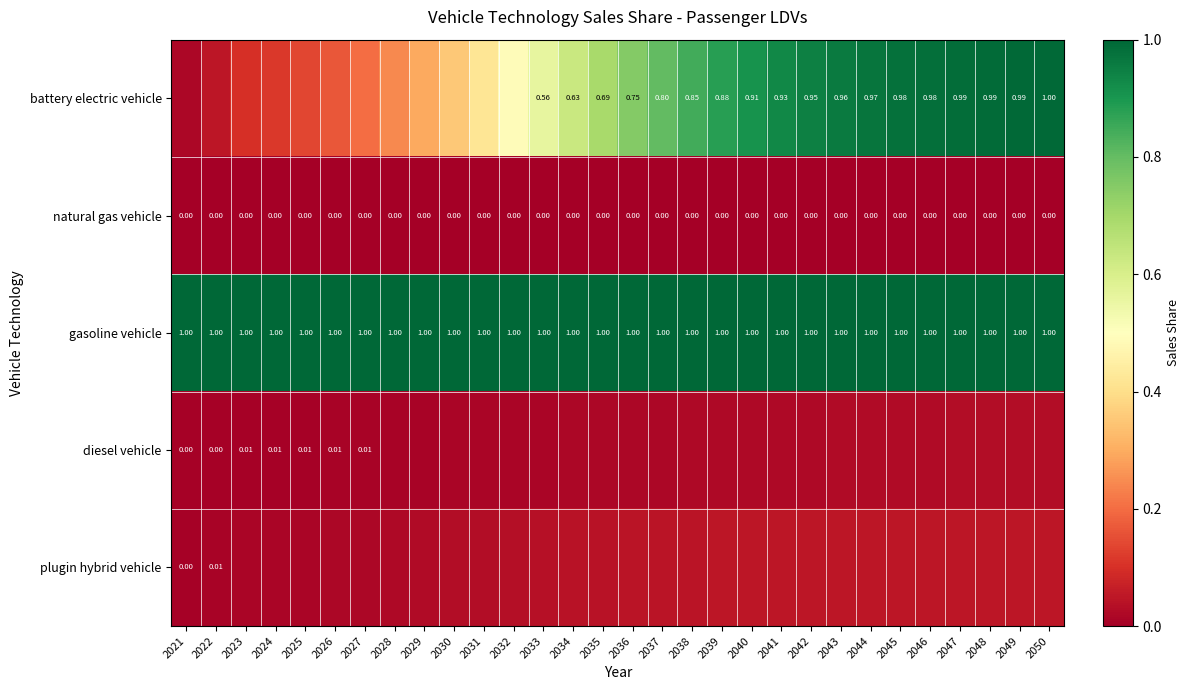

Rank the series by their maximum value, from highest to lowest.

gasoline vehicle, battery electric vehicle, plugin hybrid vehicle, diesel vehicle, natural gas vehicle